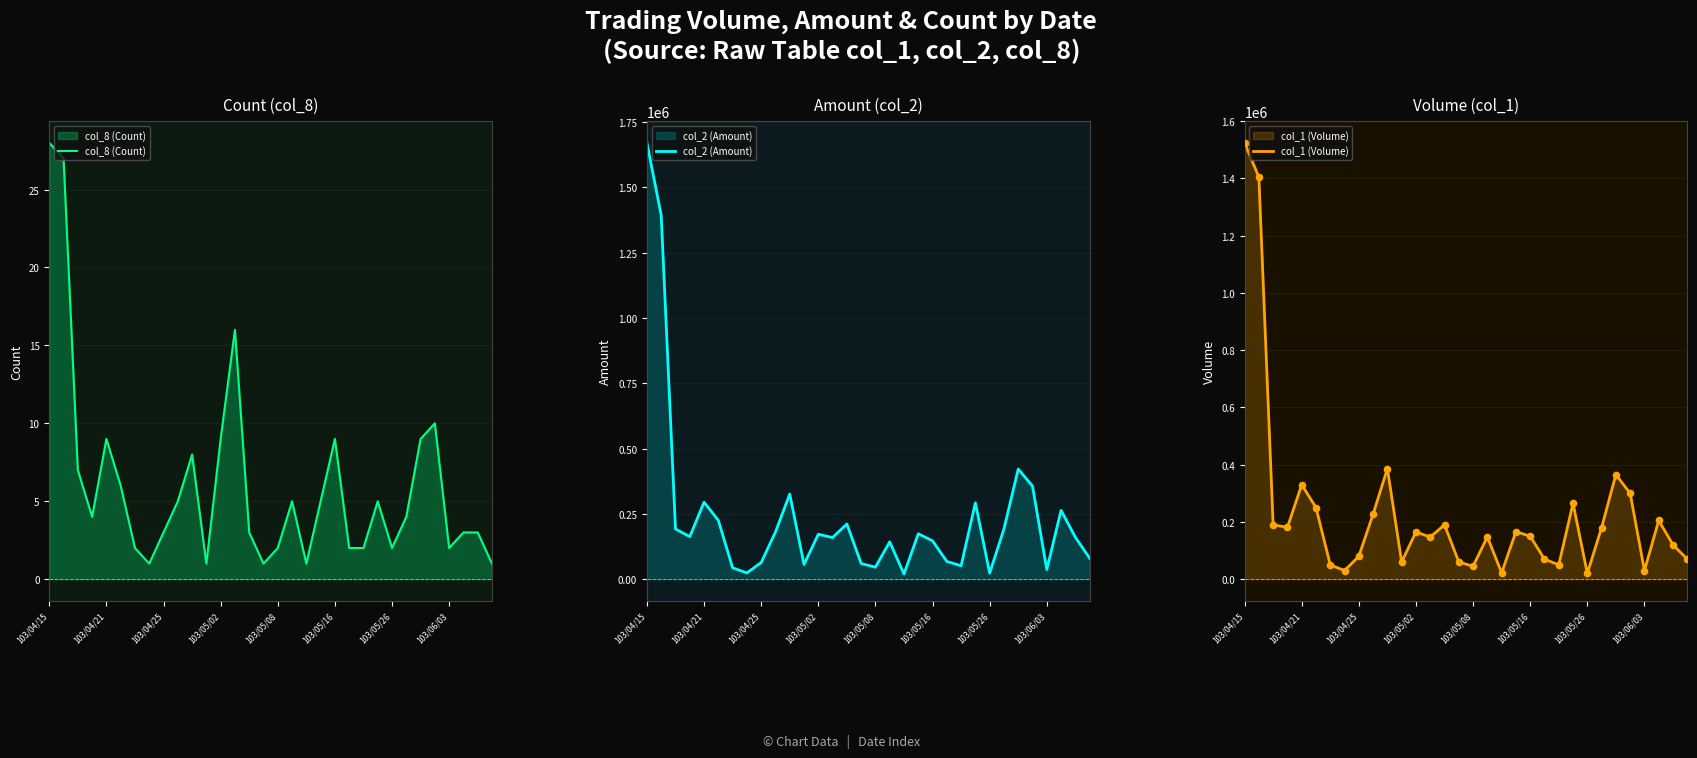

At how many categories does at least one series exceed 1127359?

2